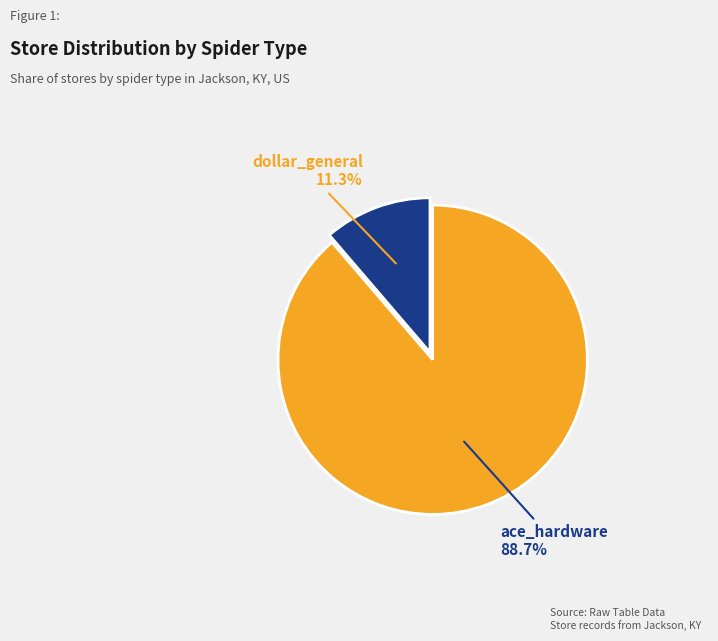

How many segments does this pie chart have?

2